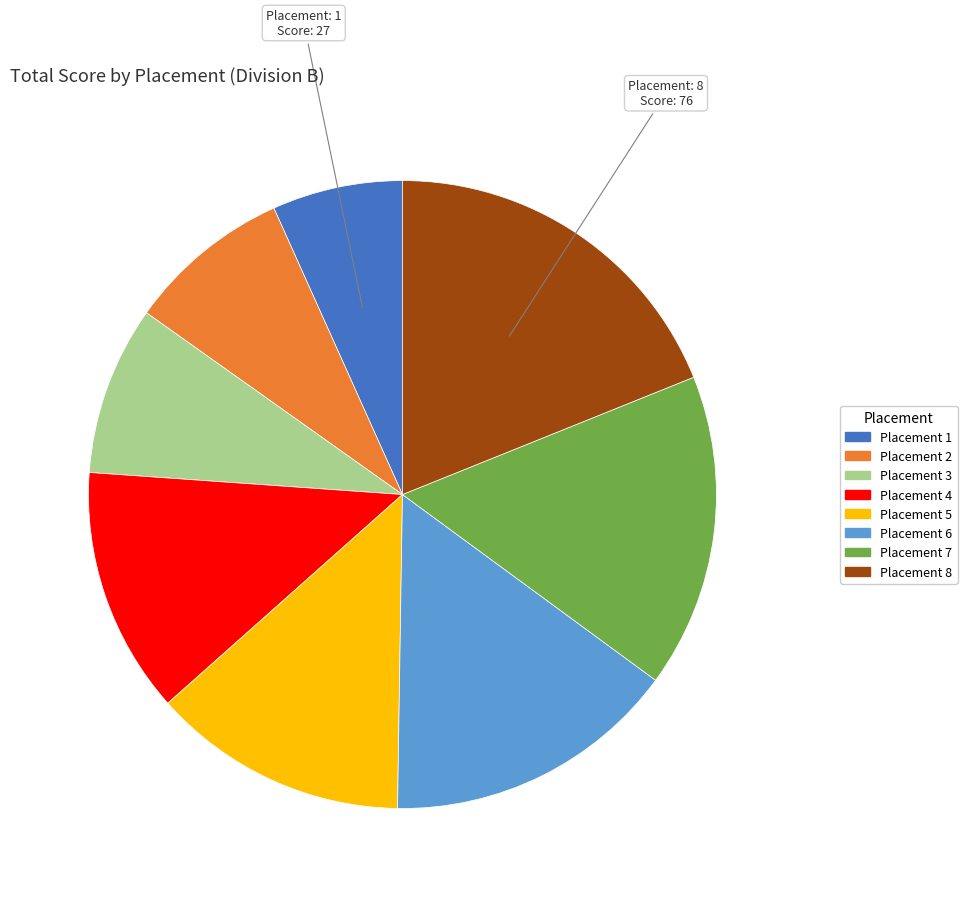

How many slices are in this pie chart?

8